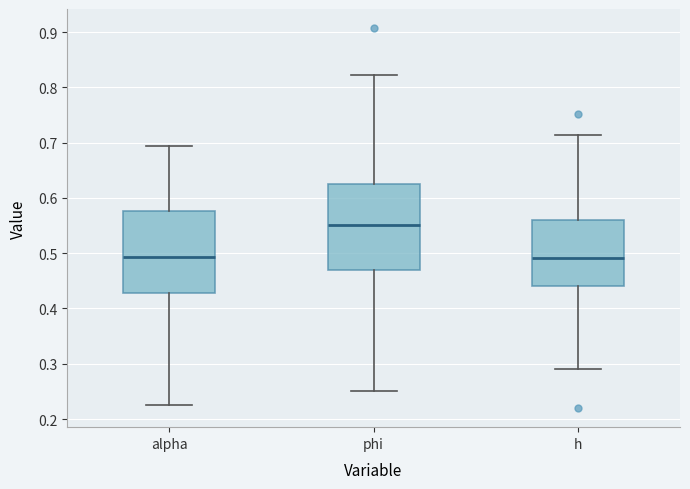

Reading left to right, transcribe this box plot: for each box, give where its median line is, the range the box spans, and where its two whiskers end, as read against the y-axis. The values are not printed on the chart, so give them approximately, as read against the axis.

alpha: median 0.49, box 0.43 to 0.58, whiskers 0.23 to 0.69
phi: median 0.55, box 0.47 to 0.63, whiskers 0.25 to 0.82
h: median 0.49, box 0.44 to 0.56, whiskers 0.29 to 0.71